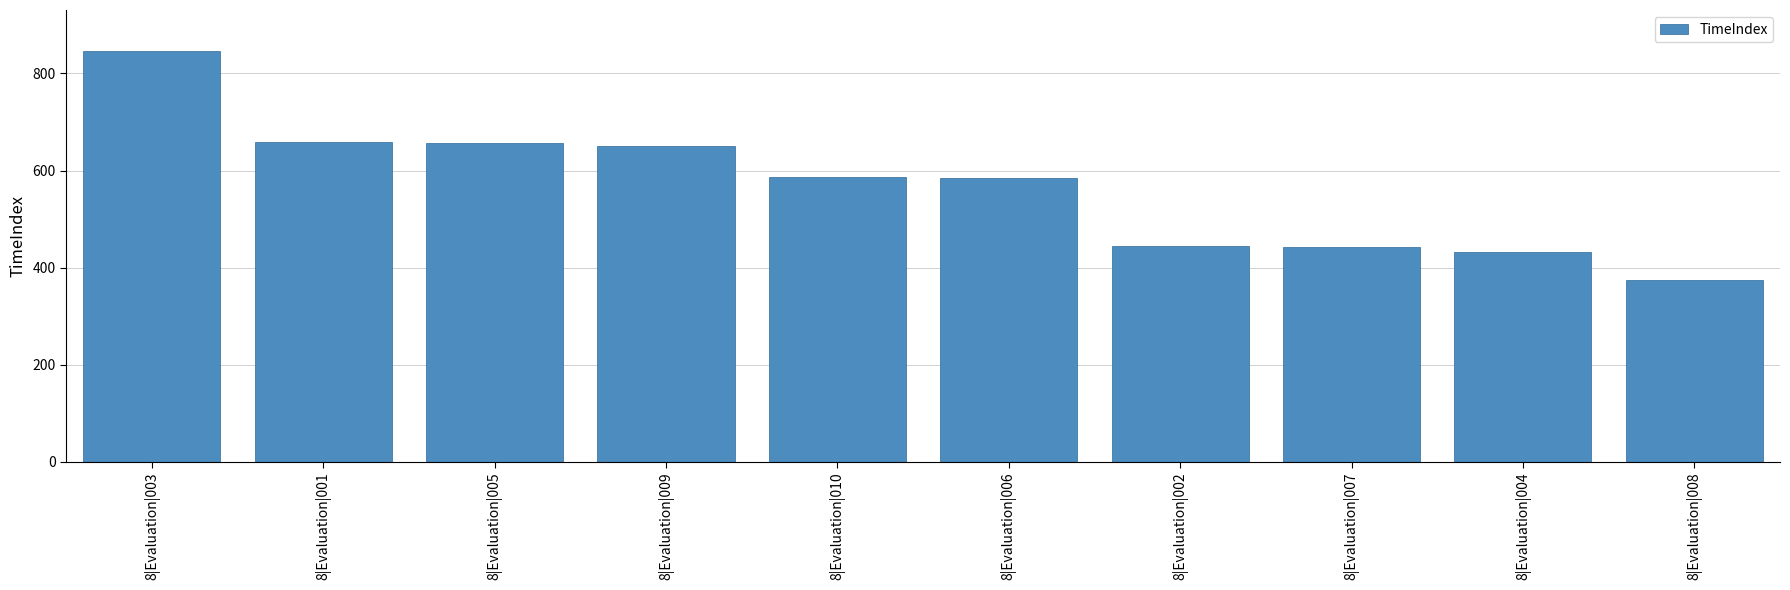

What is the difference between the maximum and second lowest values?

414